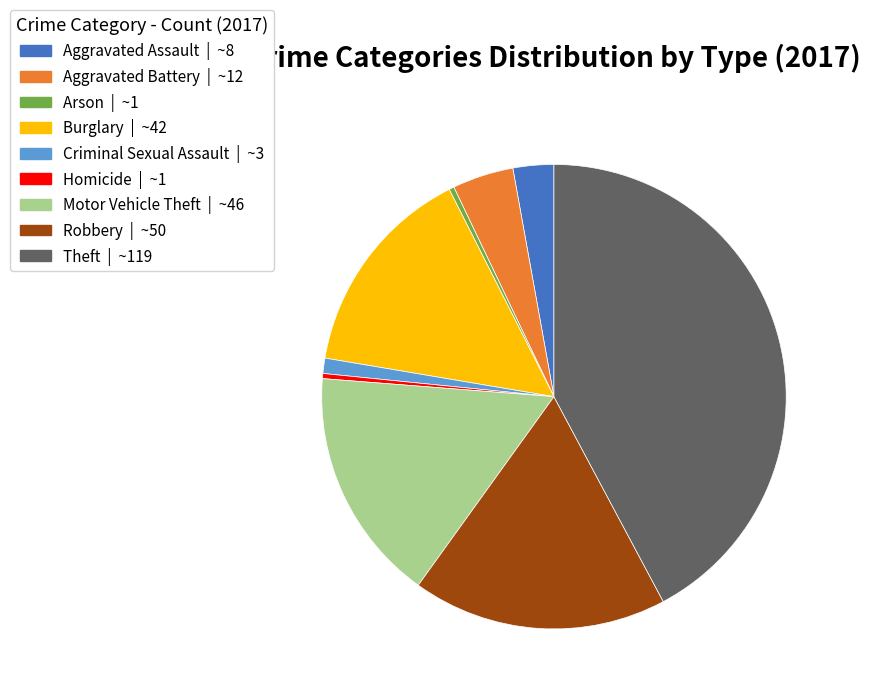

True or false: Robbery accounts for 18% of the total.

True